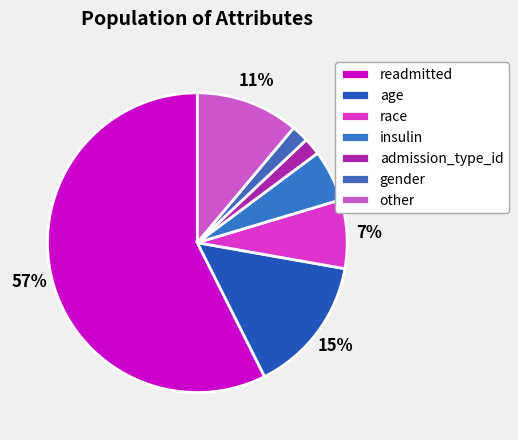

Does any single category account for the majority?

Yes